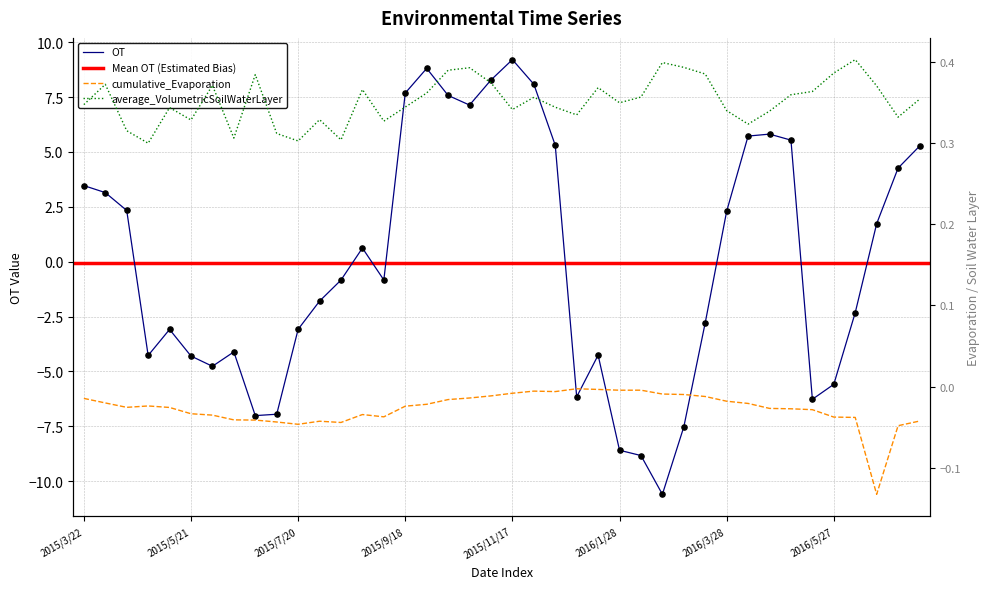

Which series contains the lowest Y value?

OT